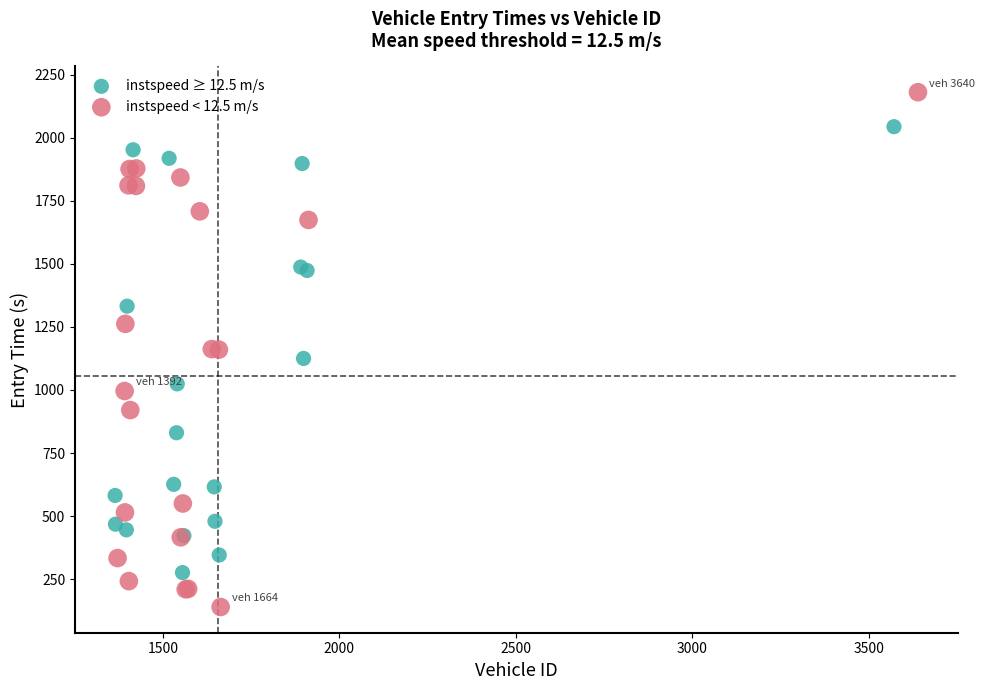

Which series reaches the maximum Y coordinate?

instspeed < 12.5 m/s